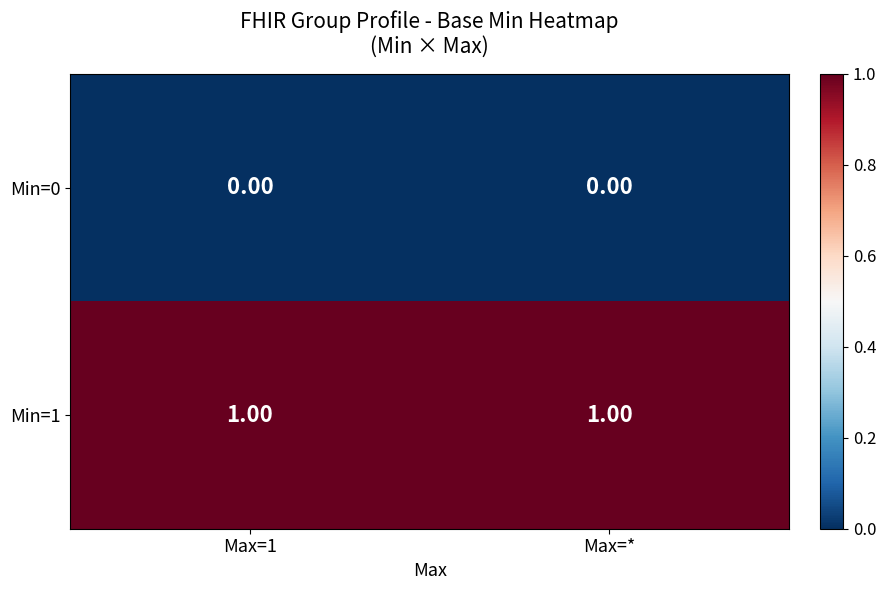

Rank the series by their average value, from lowest to highest.

Min=0, Min=1